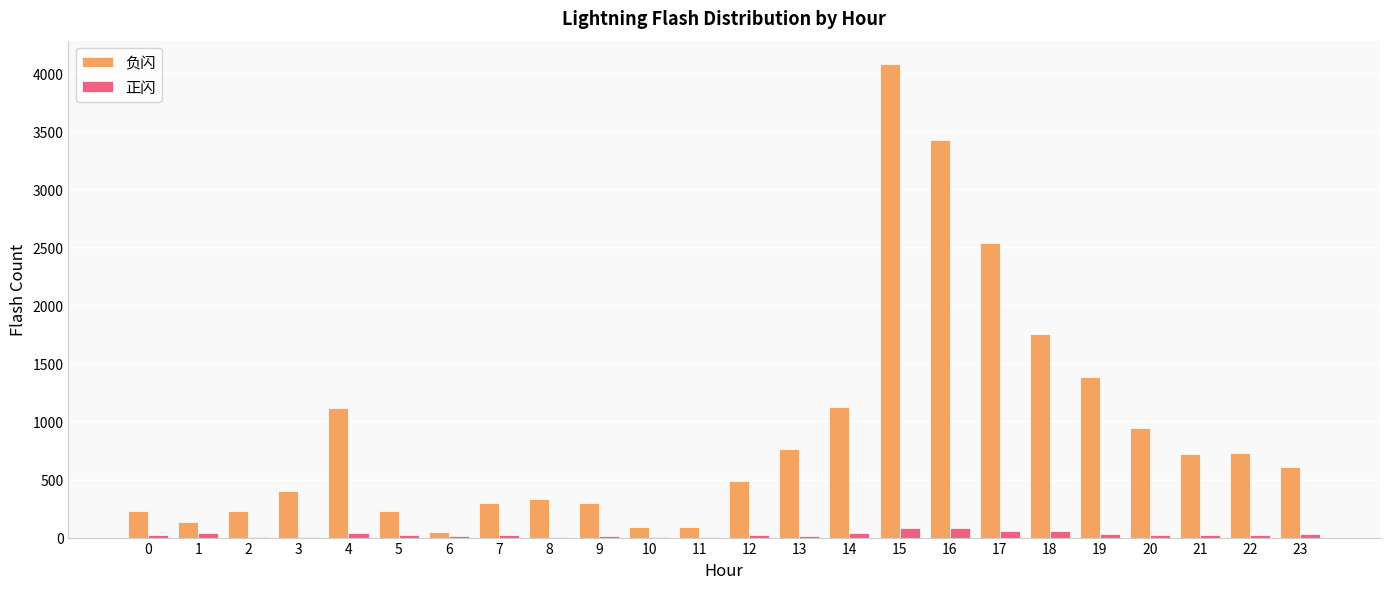

Between 3 and 16, which series saw the biggest shift?

负闪